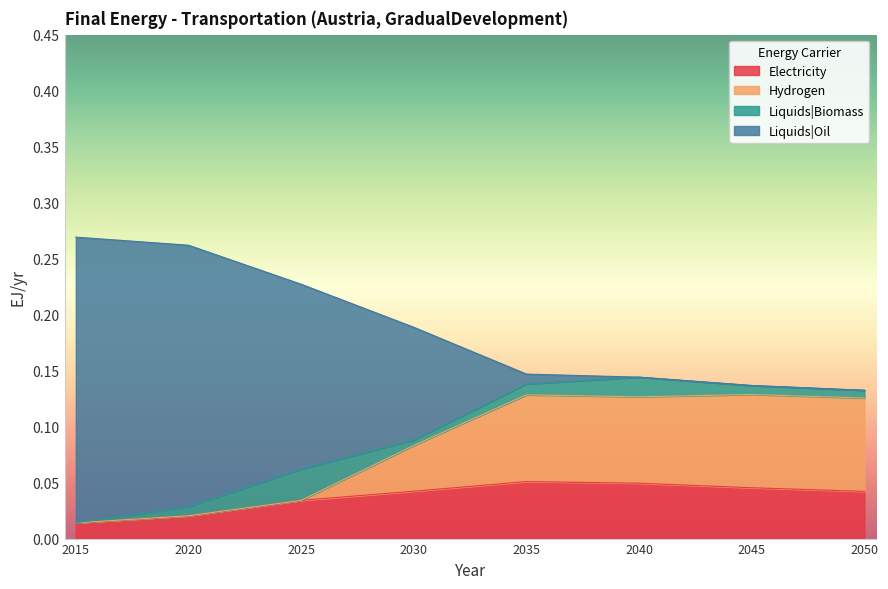

Is it true that Electricity equals 0.0 at 2035?

False